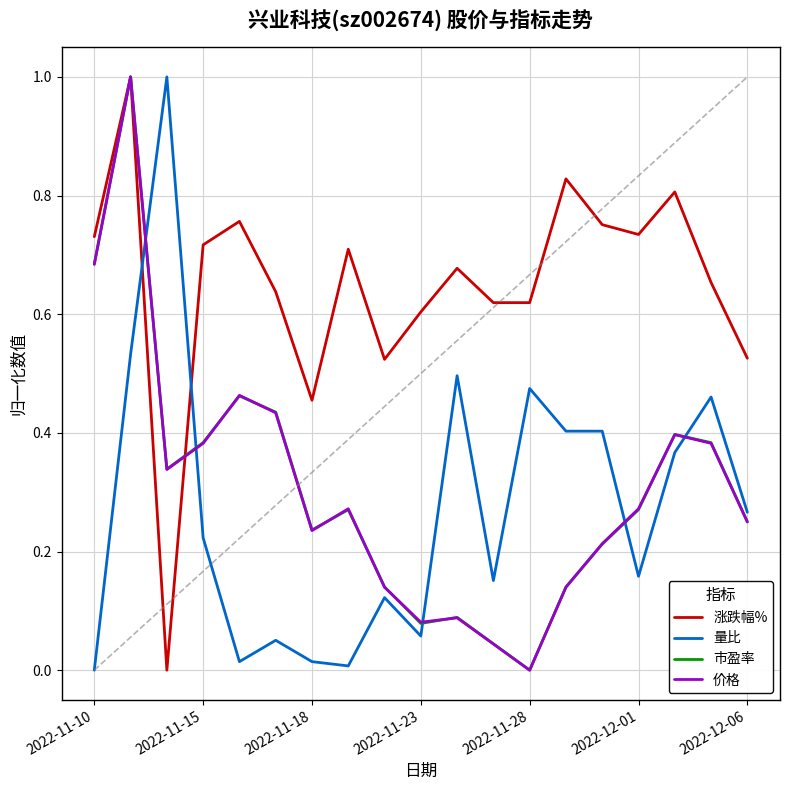

What is the maximum value for 涨跌幅%?

1.0